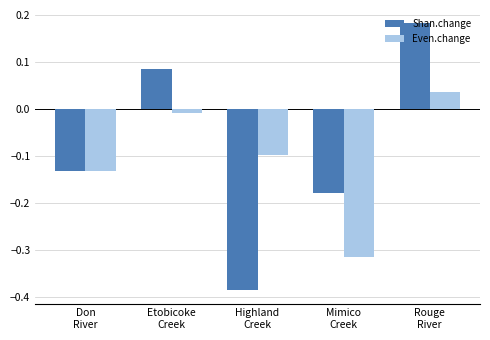

What is the difference between the second highest and minimum values in the Shan.change series?

0.5